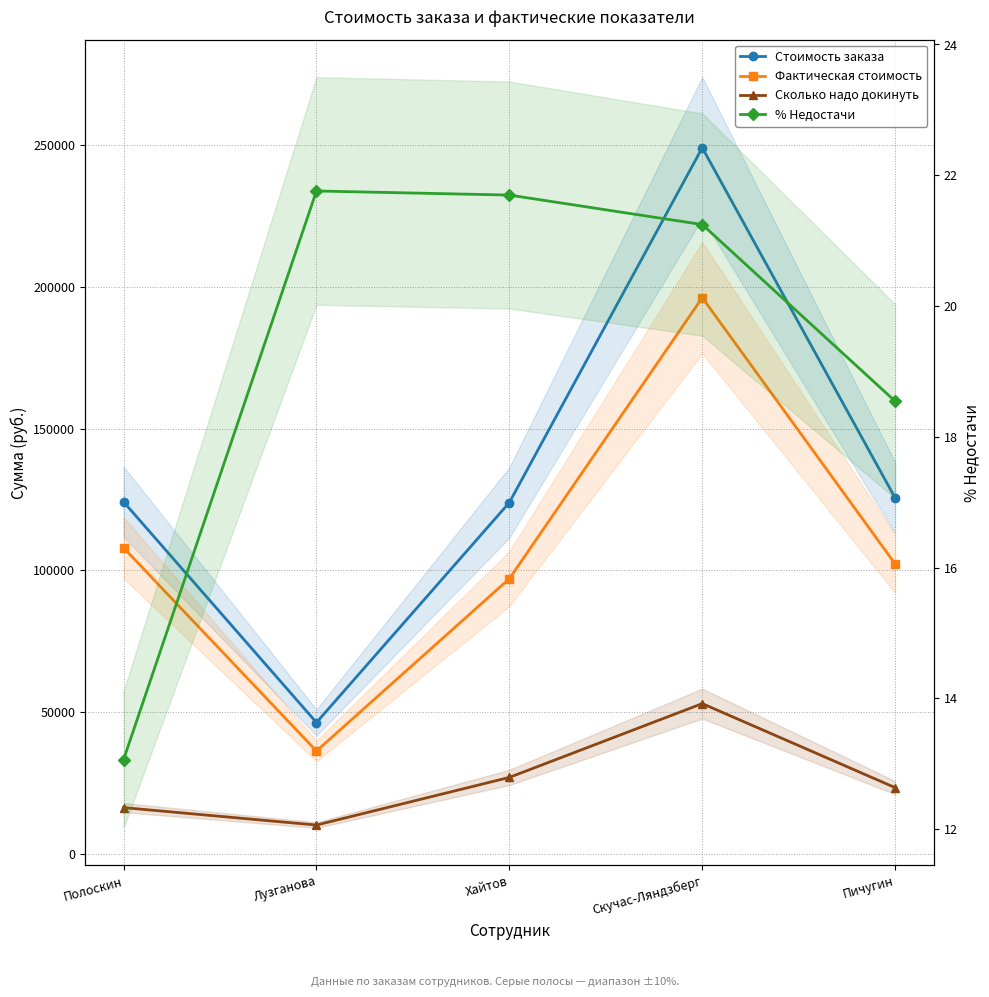

Which series has the largest range (max minus min)?

Стоимость заказа